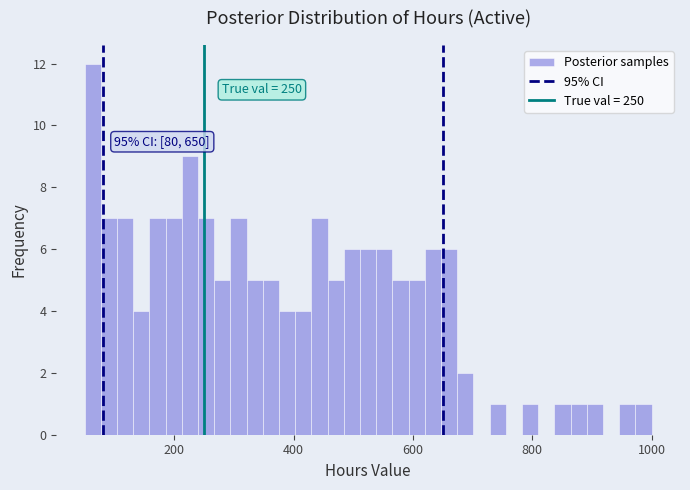

Read against the x-axis, roughly where is the centre of the tallest bar?

60